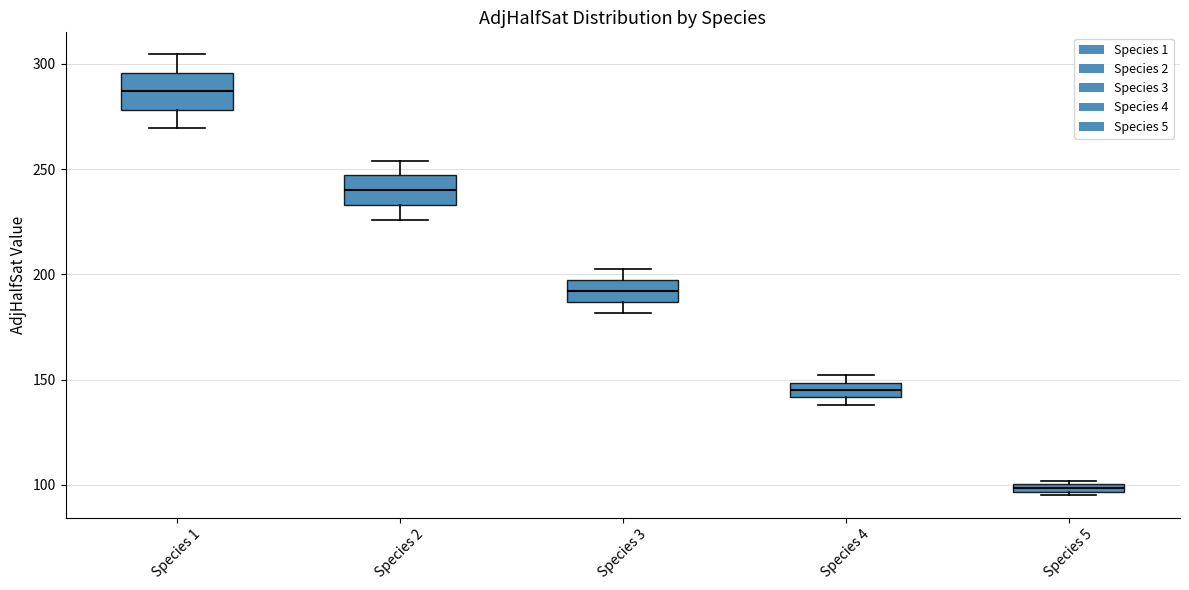

Where is the lower edge of the box for Species 4 on the y-axis? The values are not printed on the chart, so give them approximately, as read against the axis.

140